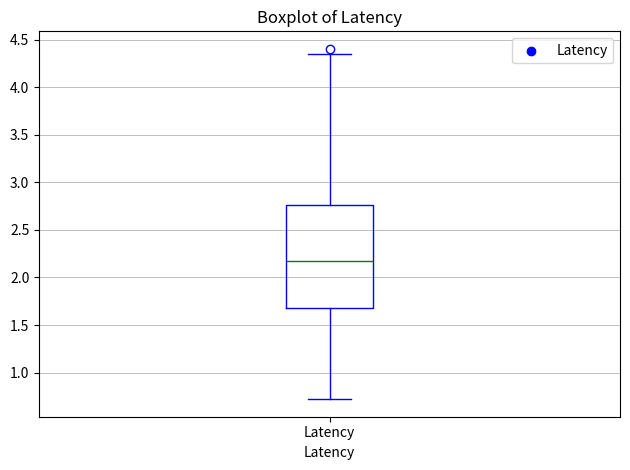

Read this box plot against the y-axis: the position of the median line, the range covered by the box, and the ends of both whiskers. The values are not printed on the chart, so give them approximately, as read against the axis.

median 2.15, box 1.65 to 2.75, whiskers 0.70 to 4.35